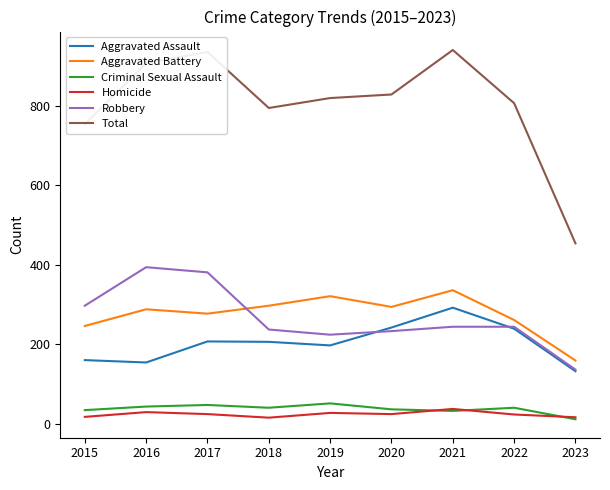

Count the number of categories in the chart.

9